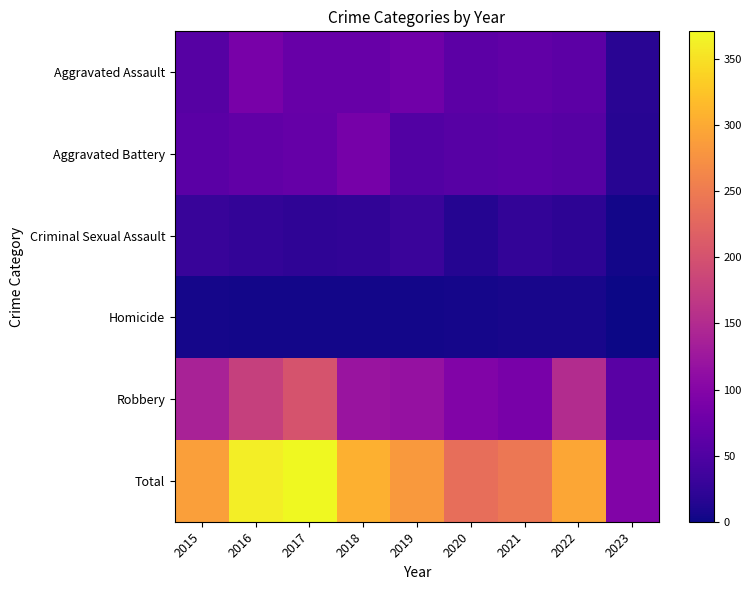

How many distinct data groups are displayed?

6